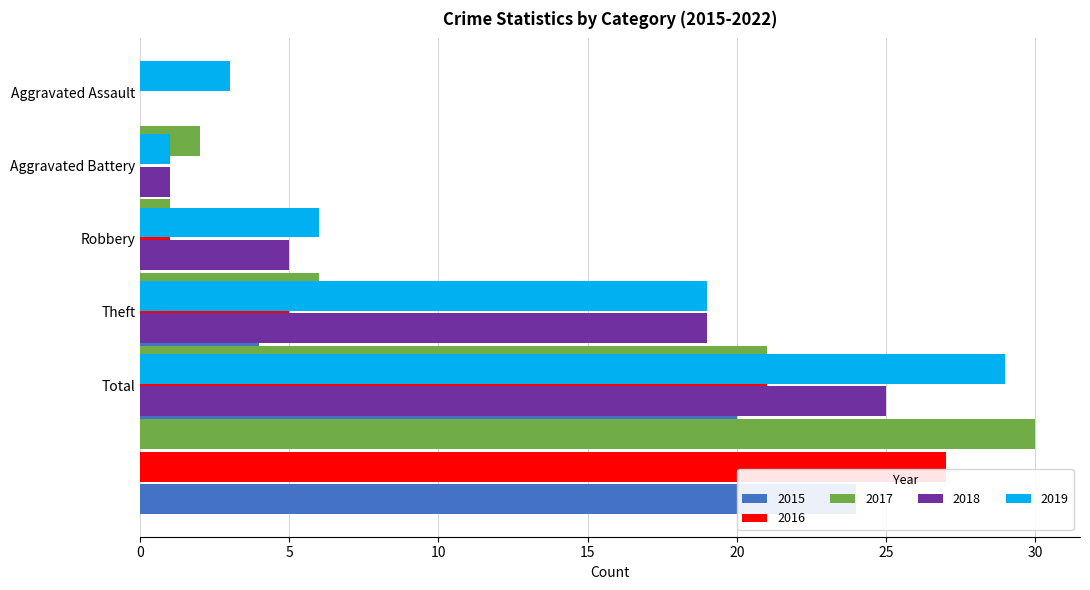

Where does the 2016 series first go above 5?

Total